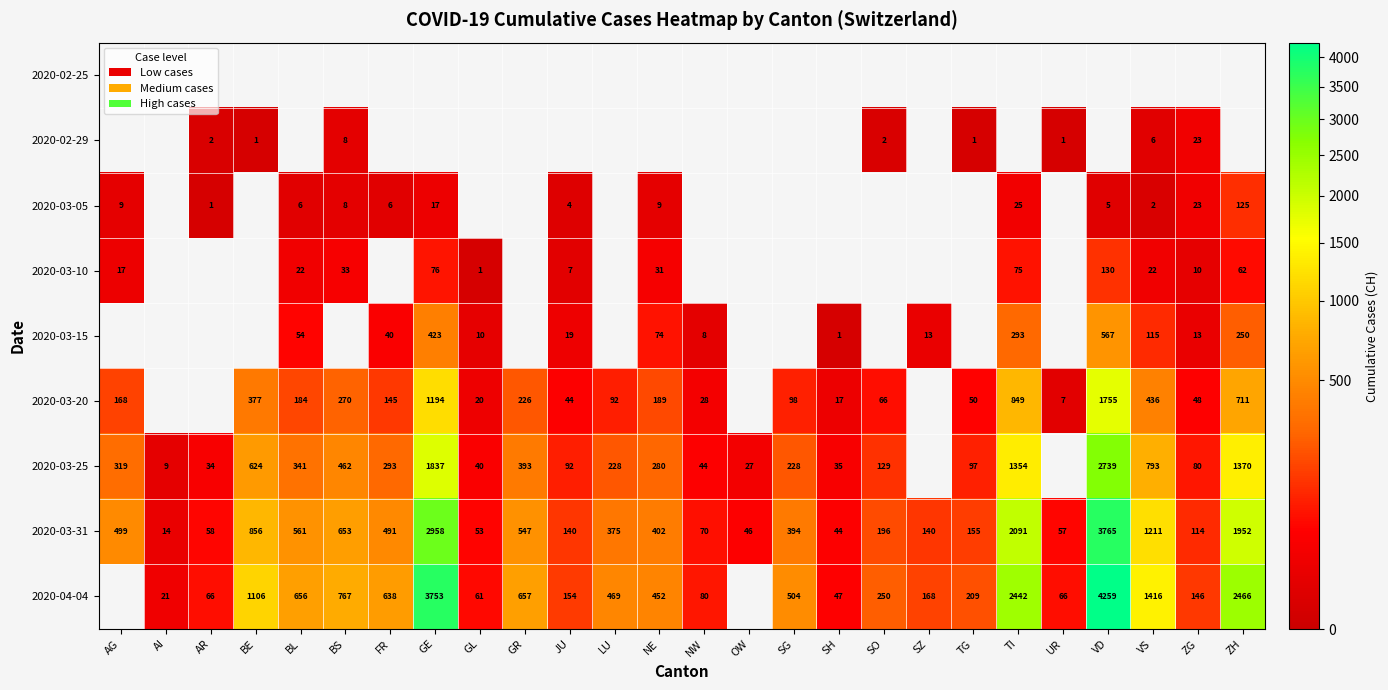

True or false: 2020-03-20 has a value of 237 at AG.

False